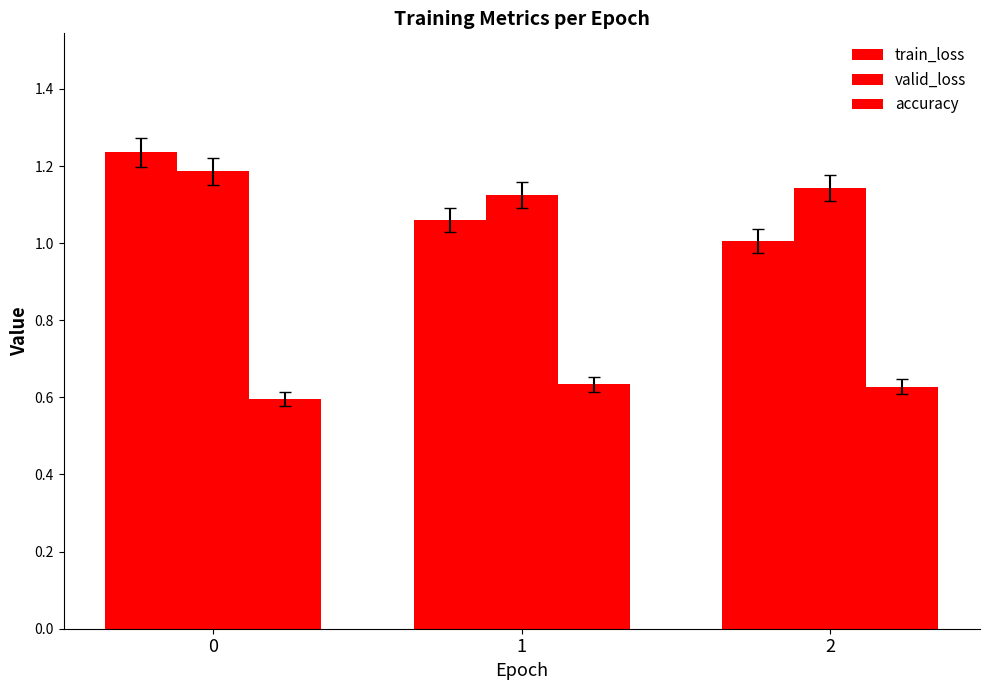

What is the spread (max minus min) of values at 1?

0.5